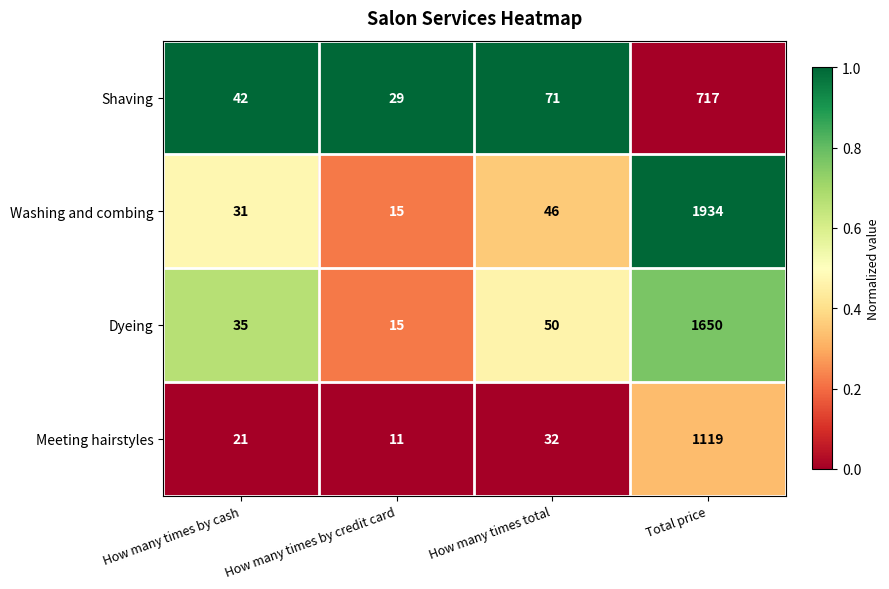

Between How many times by credit card and Total price, which series saw the biggest shift?

Washing and combing